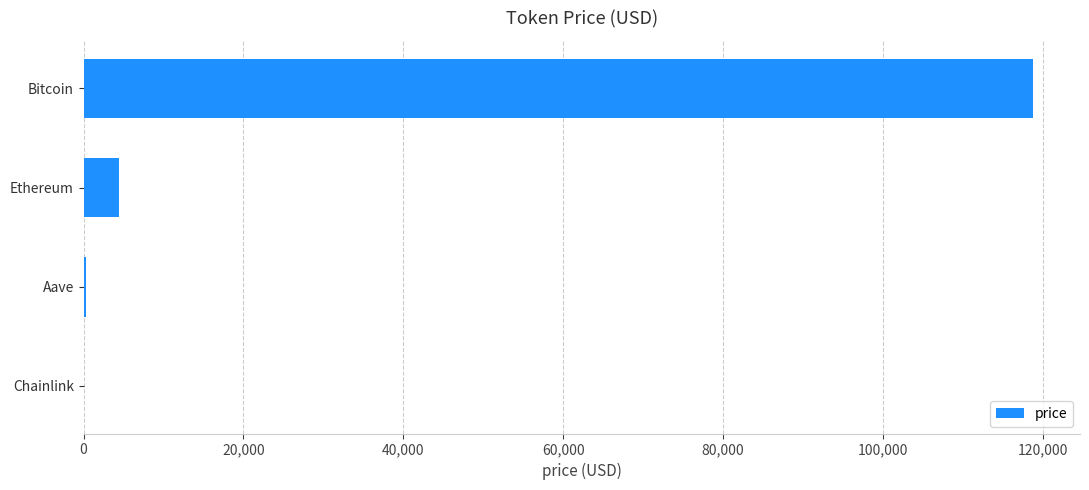

How many series are shown in this chart?

1